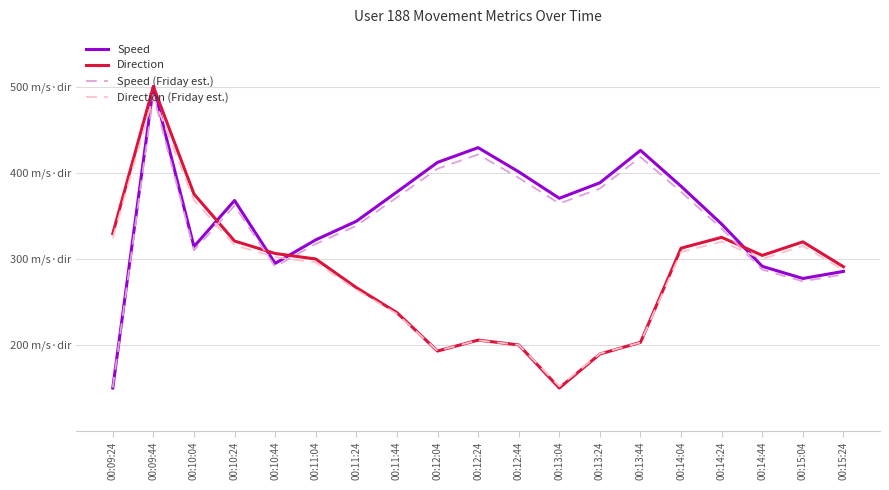

What are all the series names shown in the legend?

Speed, Direction, Speed (Friday est.), Direction (Friday est.)